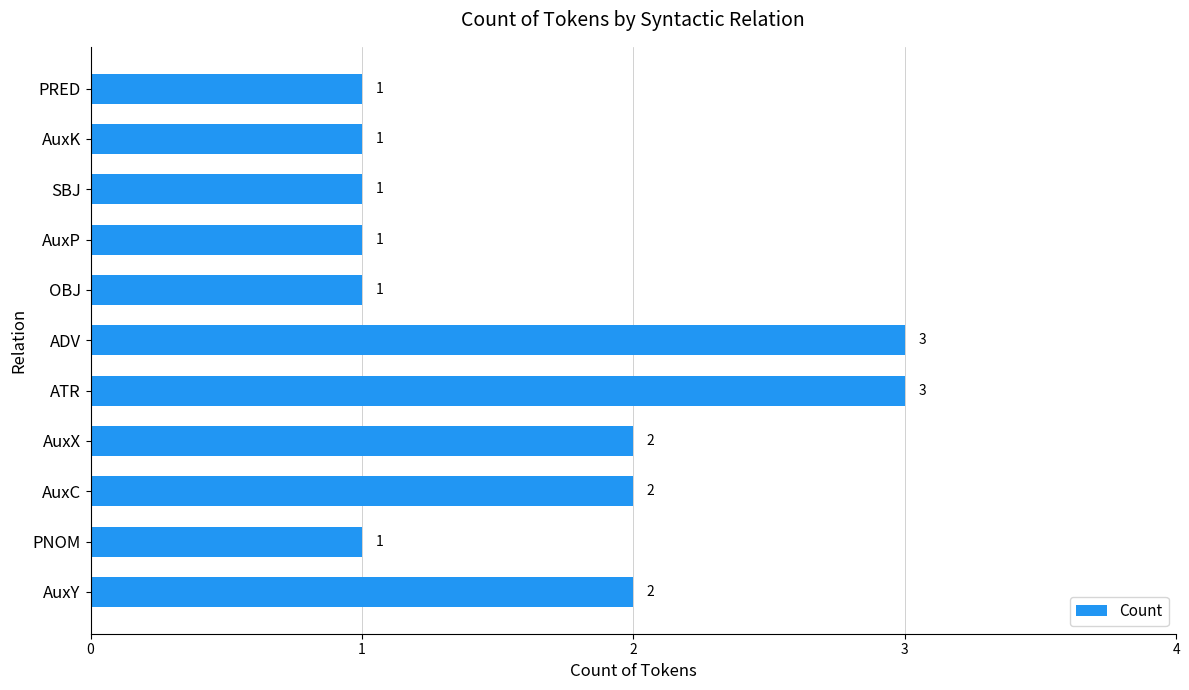

How many values are between 1 and 2?

9